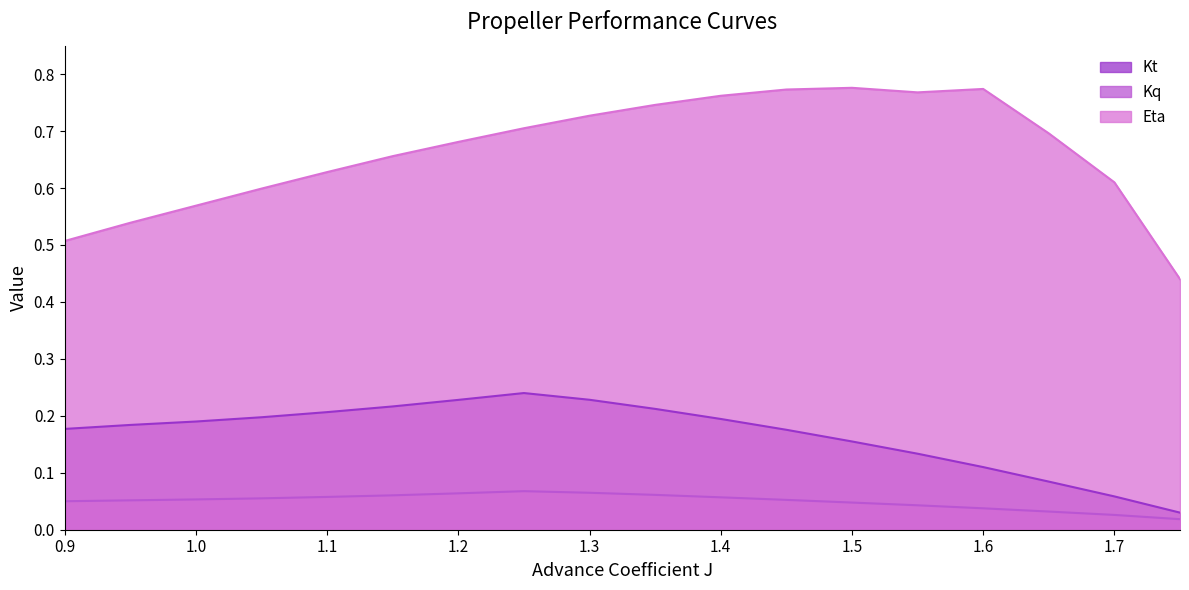

Which series has the largest total across all categories?

Eta